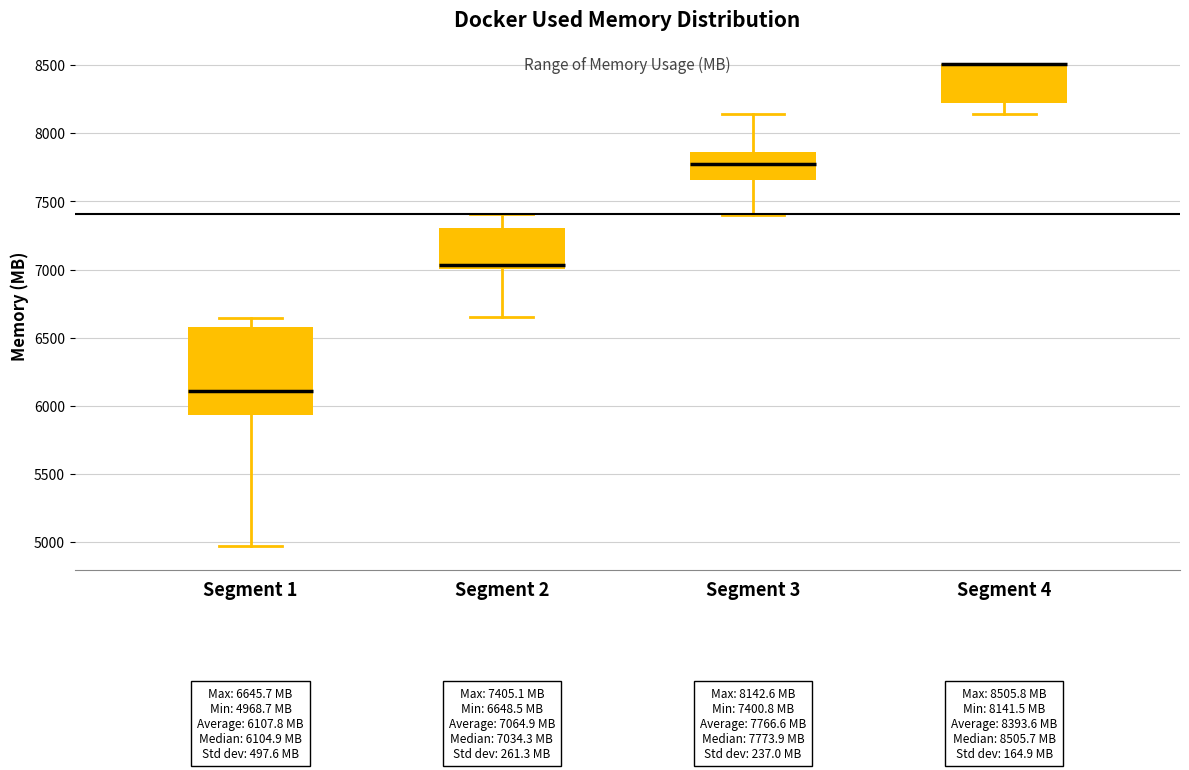

Which box is the tallest, from its lower edge to its upper edge?

Segment 1